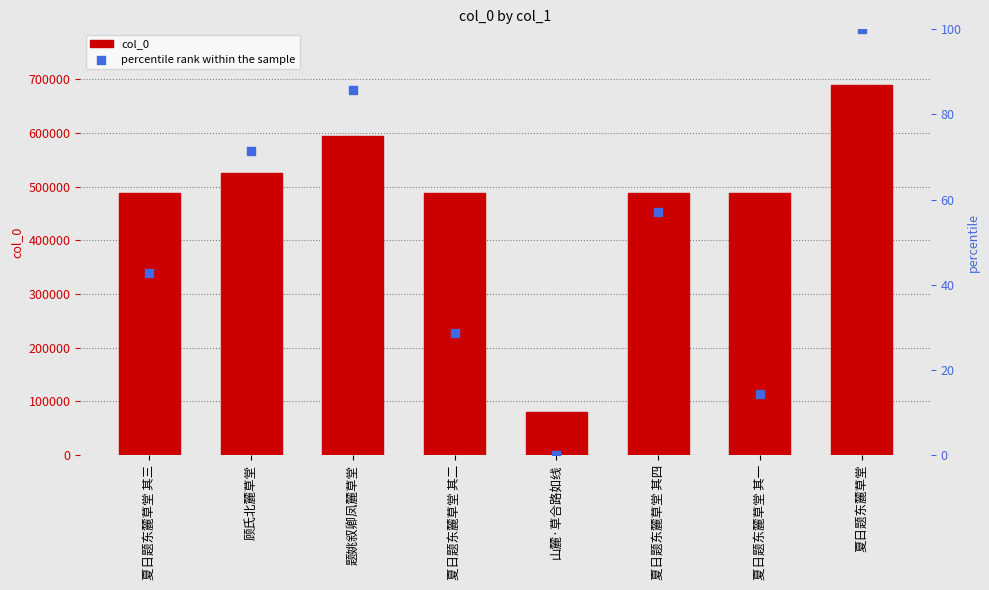

What is the total value across all series at 山麓·草合路如线?

79848.0